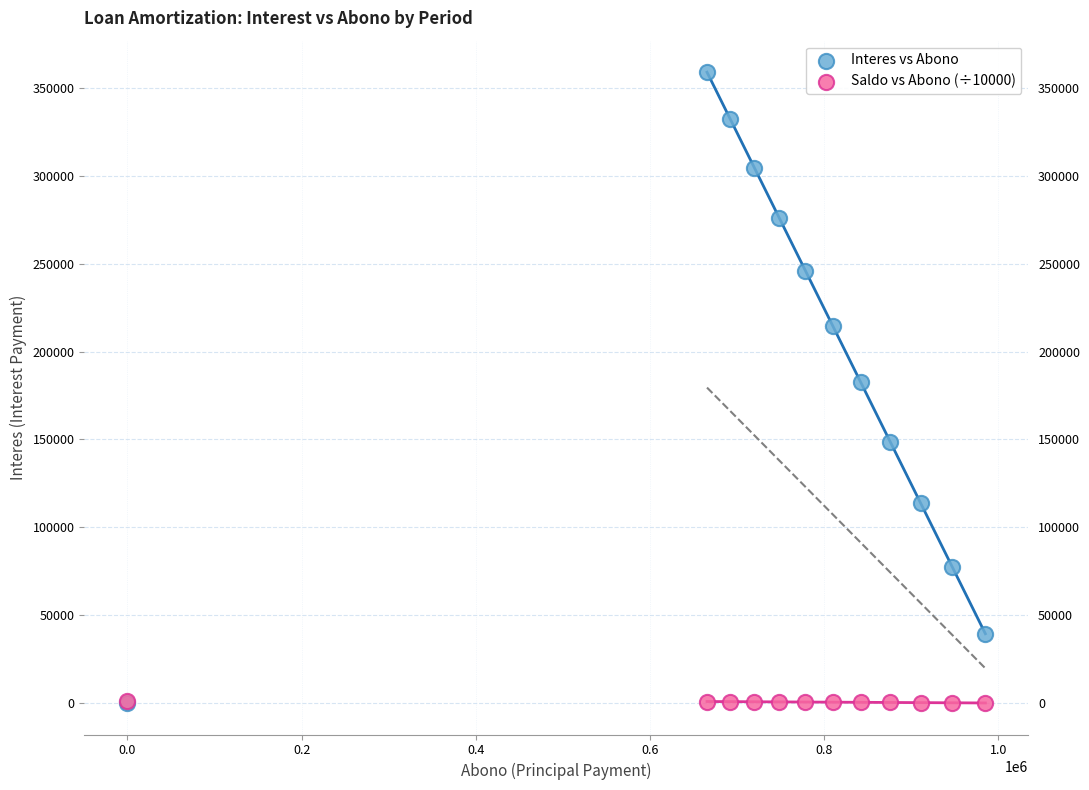

What are all the series names shown in the legend?

Interes vs Abono, Saldo vs Abono (÷10000)